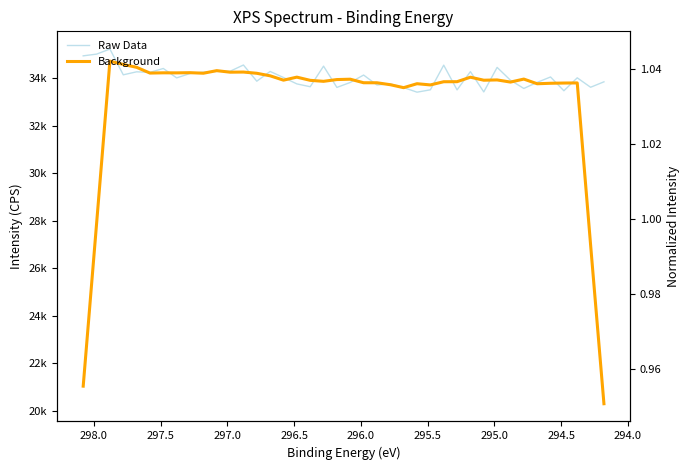

What are all the series names shown in the legend?

Raw Data, Background